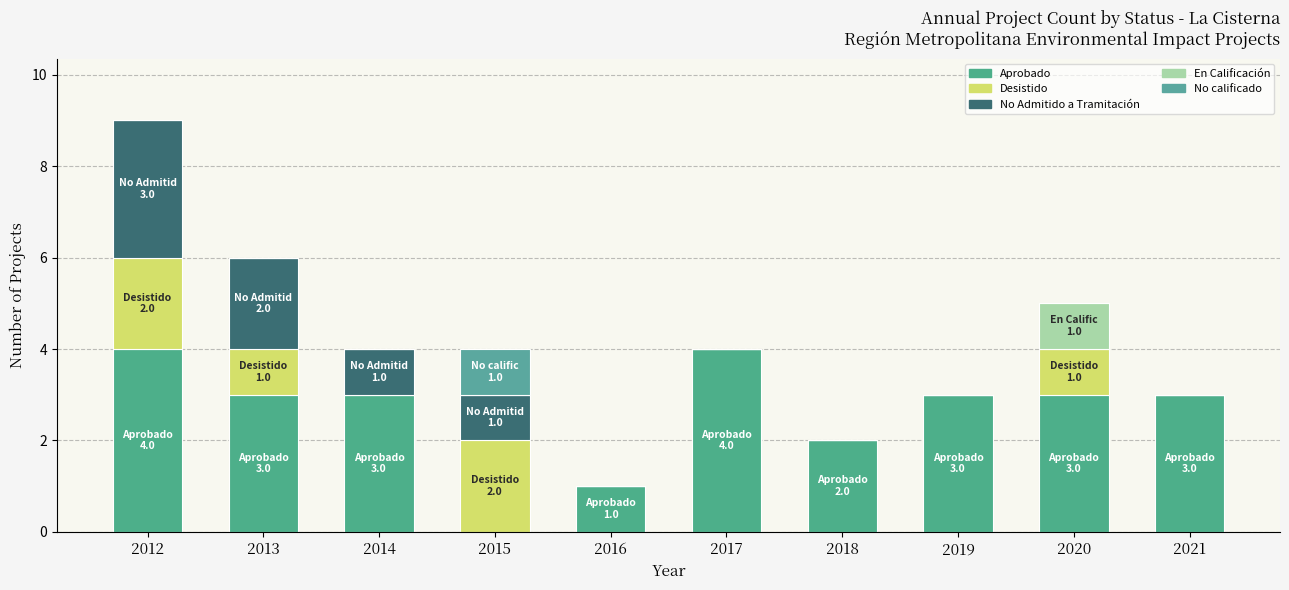

True or false: No Admitido a Tramitación has a value of 1 at 2015.

True